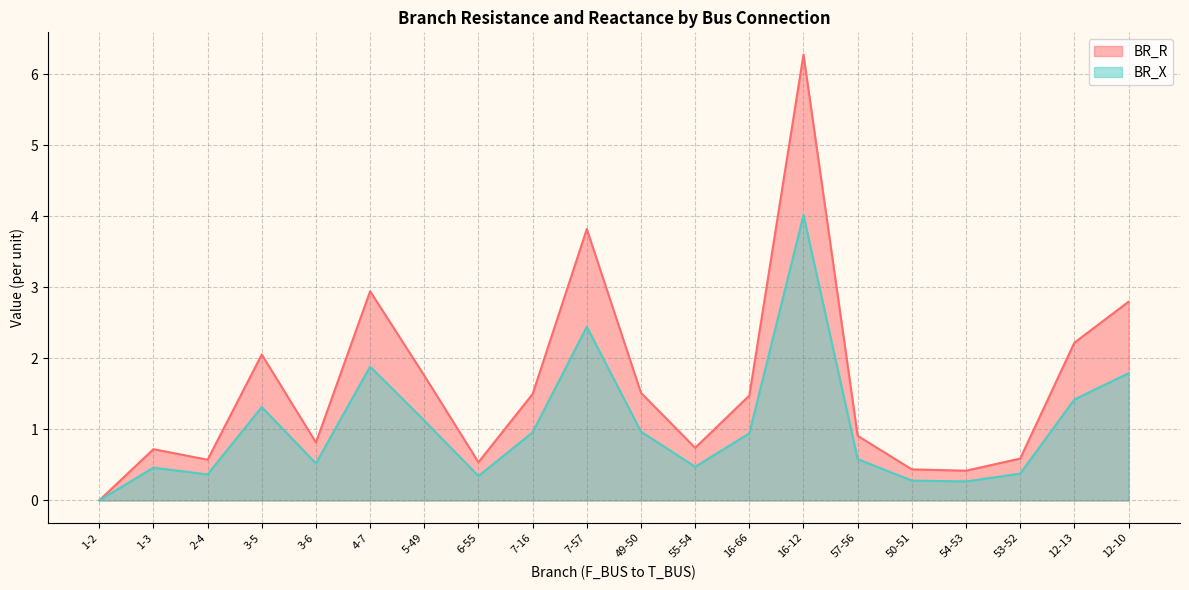

What position from the left is 5-49?

7